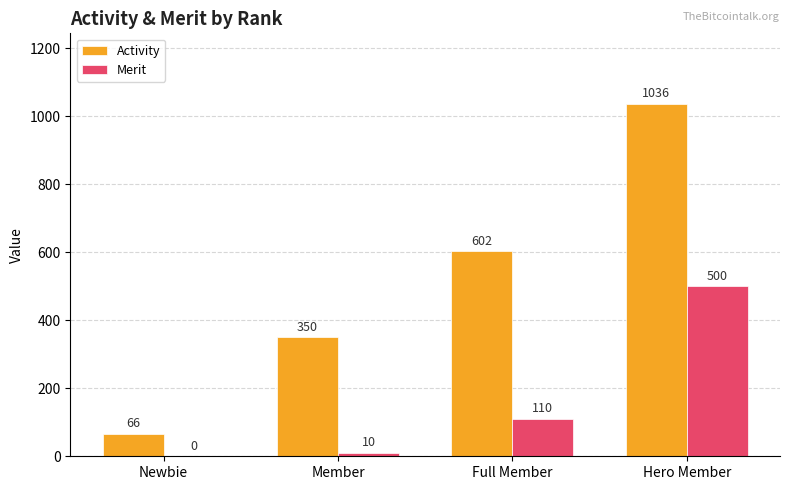

How many positive values does the Merit series have?

3